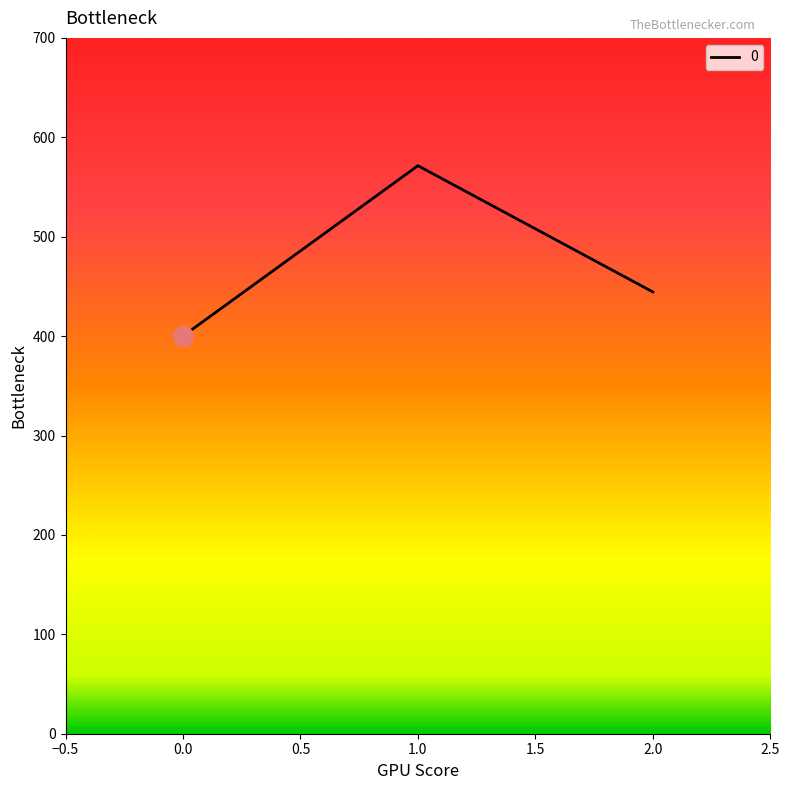

What is the ratio of the value at 0.0 to the value at 1.0?

0.7